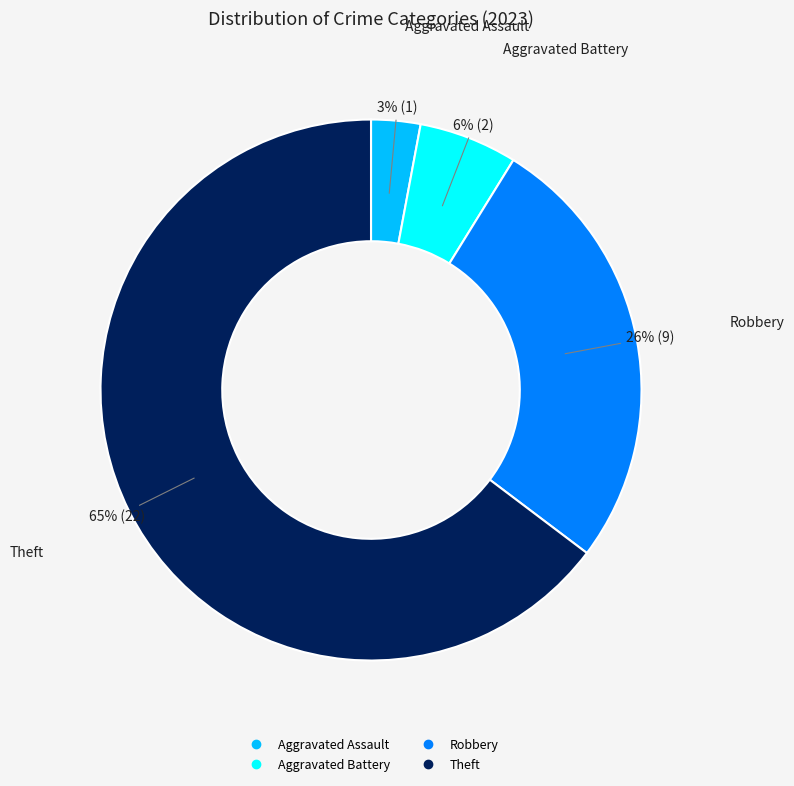

To the nearest percent, what is the difference between the largest and smallest slice percentages?

62%